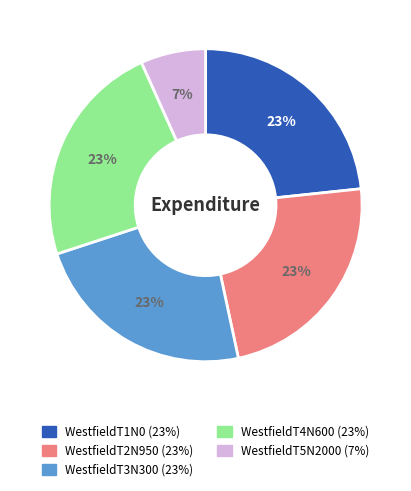

The WestfieldT4N600 slice represents 16% of the pie. True or false?

False